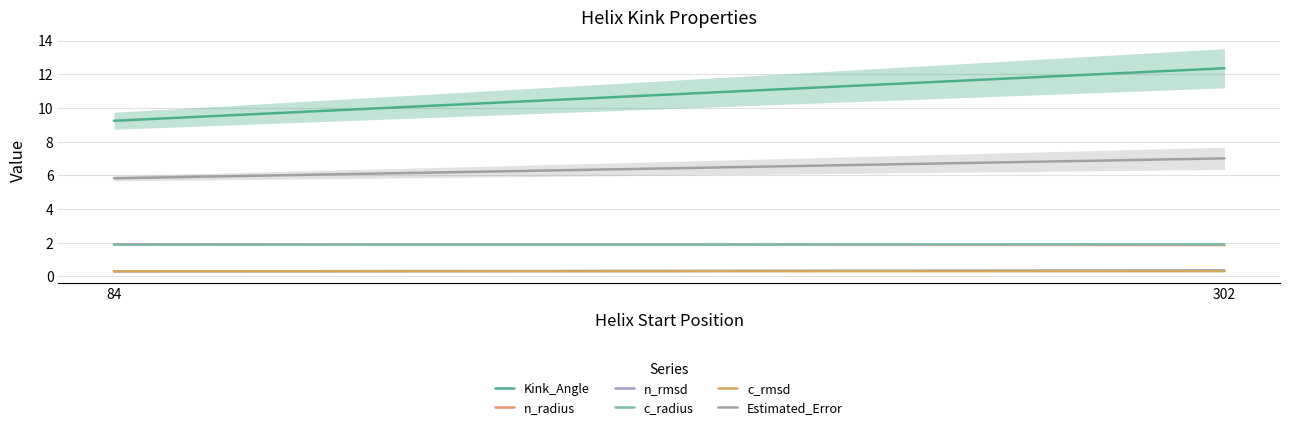

How many distinct data groups are displayed?

6